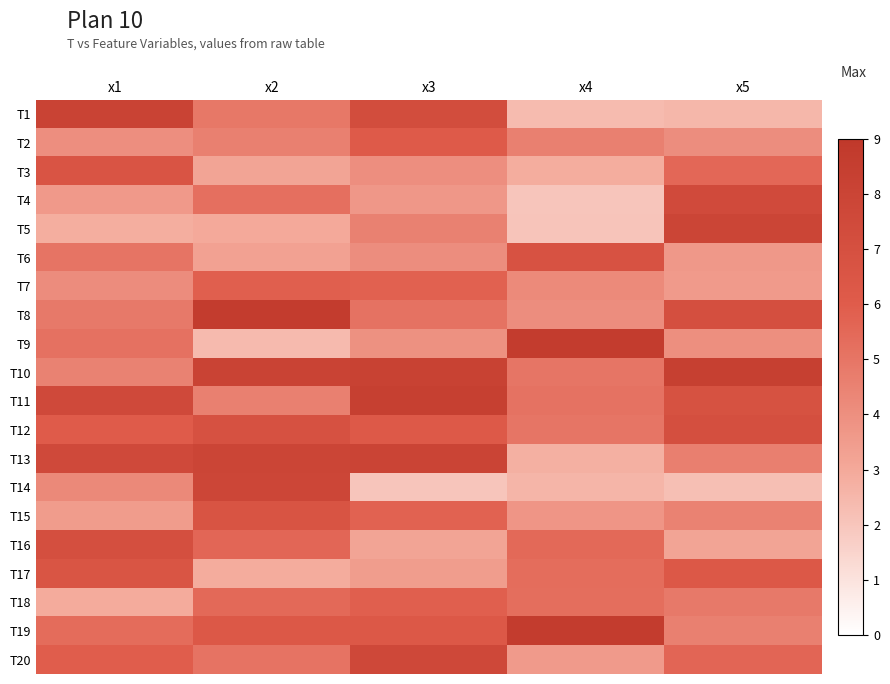

Reading left to right, what are all the values shown in this chart?

T1: x1=8.1	x2=4.9	x3=7.2	x4=2.4	x5=2.5
T2: x1=4.0	x2=4.6	x3=6.1	x4=4.6	x5=4.1
T3: x1=6.6	x2=3.2	x3=4.0	x4=2.9	x5=5.6
T4: x1=3.6	x2=5.2	x3=3.7	x4=2.0	x5=7.5
T5: x1=2.8	x2=3.0	x3=4.6	x4=2.1	x5=7.9
T6: x1=5.1	x2=3.3	x3=4.1	x4=6.8	x5=3.6
T7: x1=4.1	x2=5.9	x3=5.8	x4=4.2	x5=3.6
T8: x1=4.8	x2=8.7	x3=5.1	x4=4.1	x5=7.0
T9: x1=5.2	x2=2.4	x3=3.9	x4=8.7	x5=4.0
T10: x1=4.5	x2=8.1	x3=8.2	x4=5.0	x5=8.3
T11: x1=7.5	x2=4.6	x3=8.4	x4=5.1	x5=6.8
T12: x1=6.0	x2=6.9	x3=6.2	x4=5.0	x5=7.1
T13: x1=7.5	x2=7.9	x3=8.0	x4=2.8	x5=4.6
T14: x1=4.2	x2=7.8	x3=2.0	x4=2.6	x5=2.2
T15: x1=3.5	x2=6.7	x3=5.7	x4=3.7	x5=4.5
T16: x1=7.1	x2=5.6	x3=3.2	x4=5.5	x5=3.2
T17: x1=6.6	x2=2.9	x3=3.5	x4=5.3	x5=6.3
T18: x1=2.9	x2=5.5	x3=5.9	x4=5.3	x5=4.8
T19: x1=5.4	x2=6.3	x3=6.3	x4=8.7	x5=4.6
T20: x1=5.9	x2=5.1	x3=7.7	x4=3.6	x5=5.6